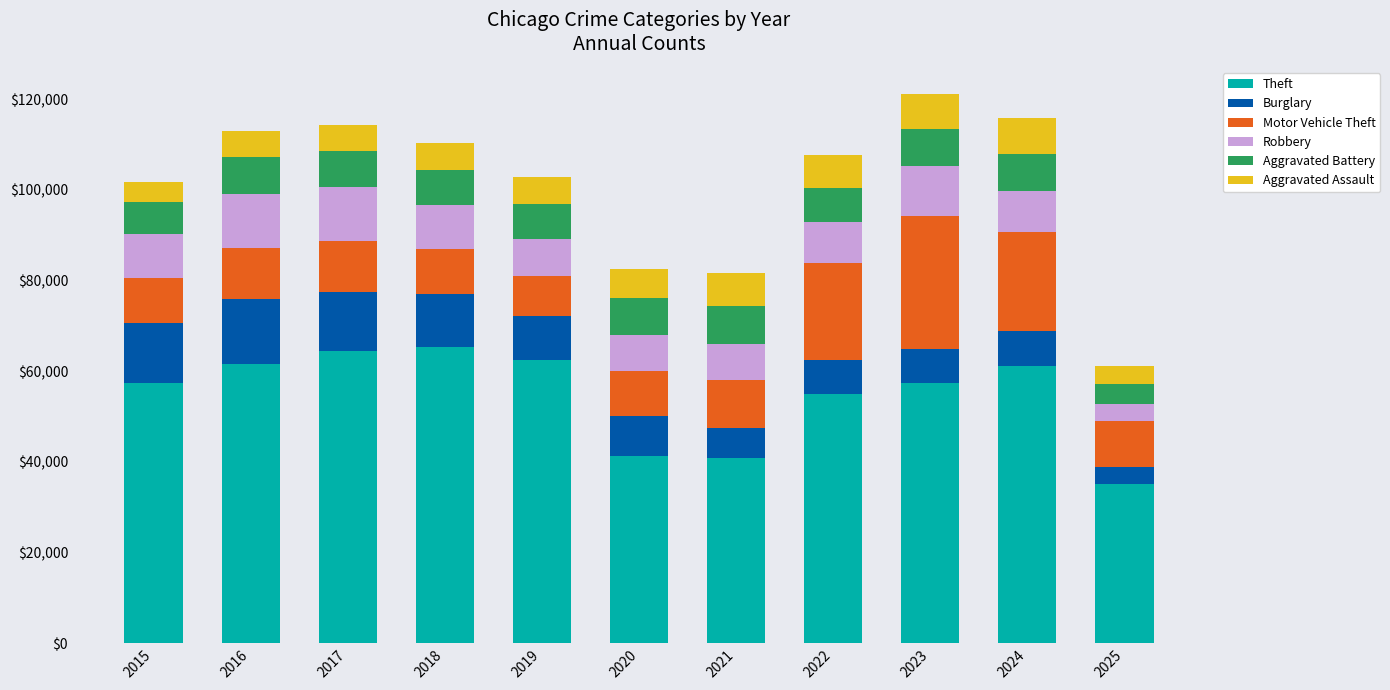

What is the average value of the Theft series?

54739